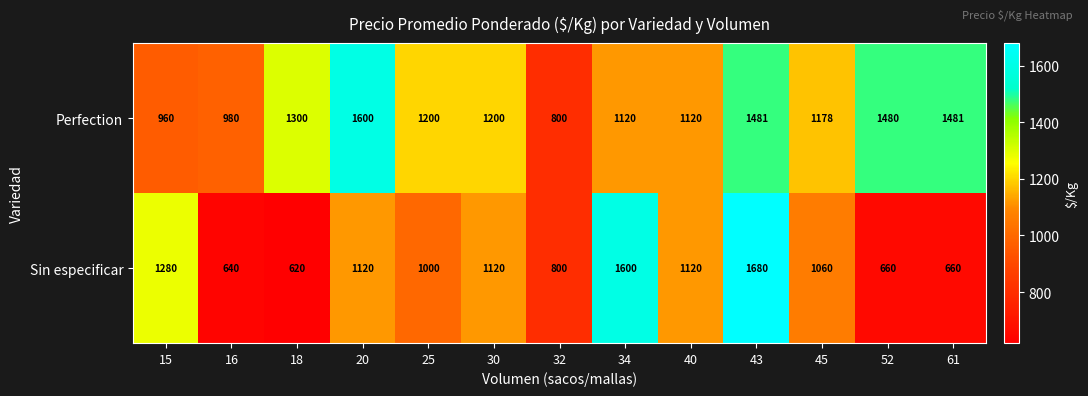

Is it true that Perfection equals 379 at 52?

False